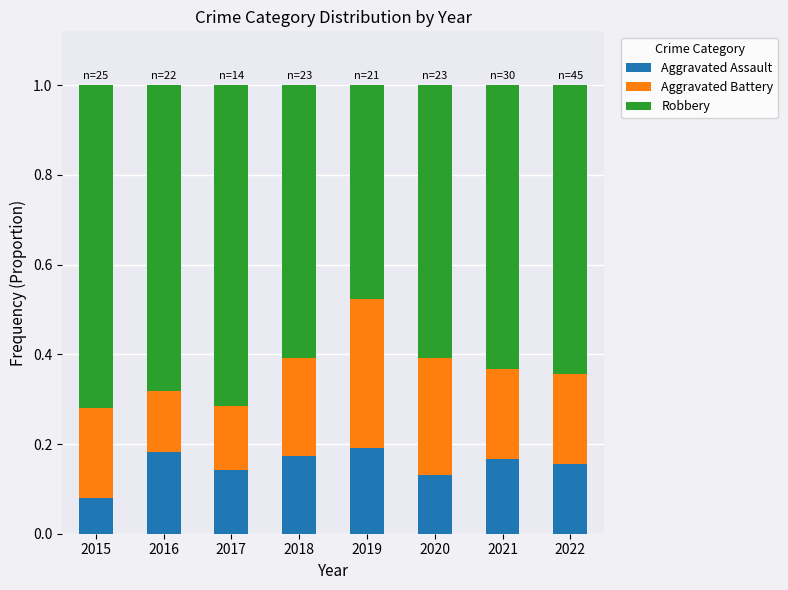

What is the total value across all series at 2016?

1.0